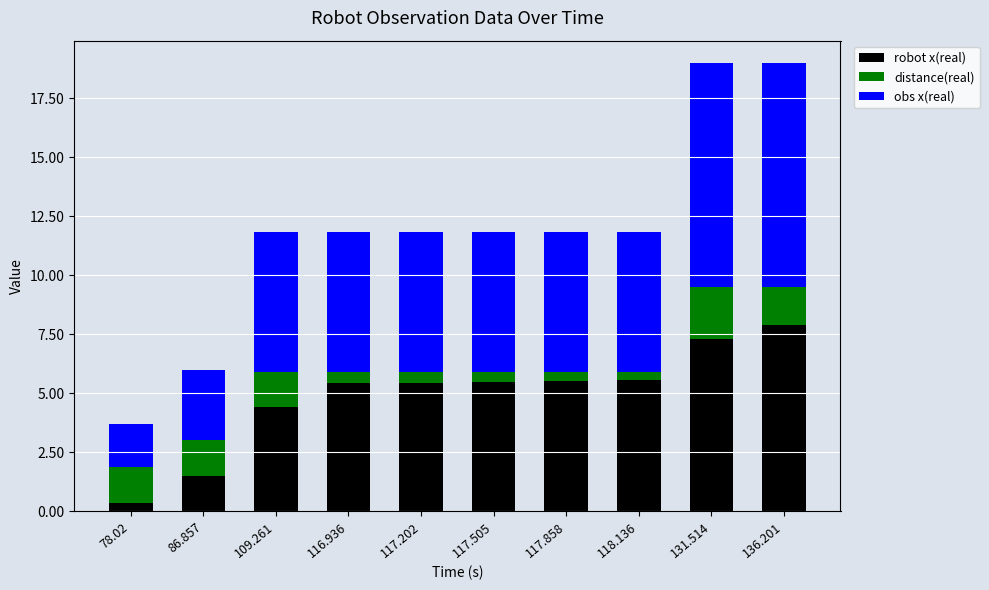

What is the sum of all robot x(real) values?

48.9